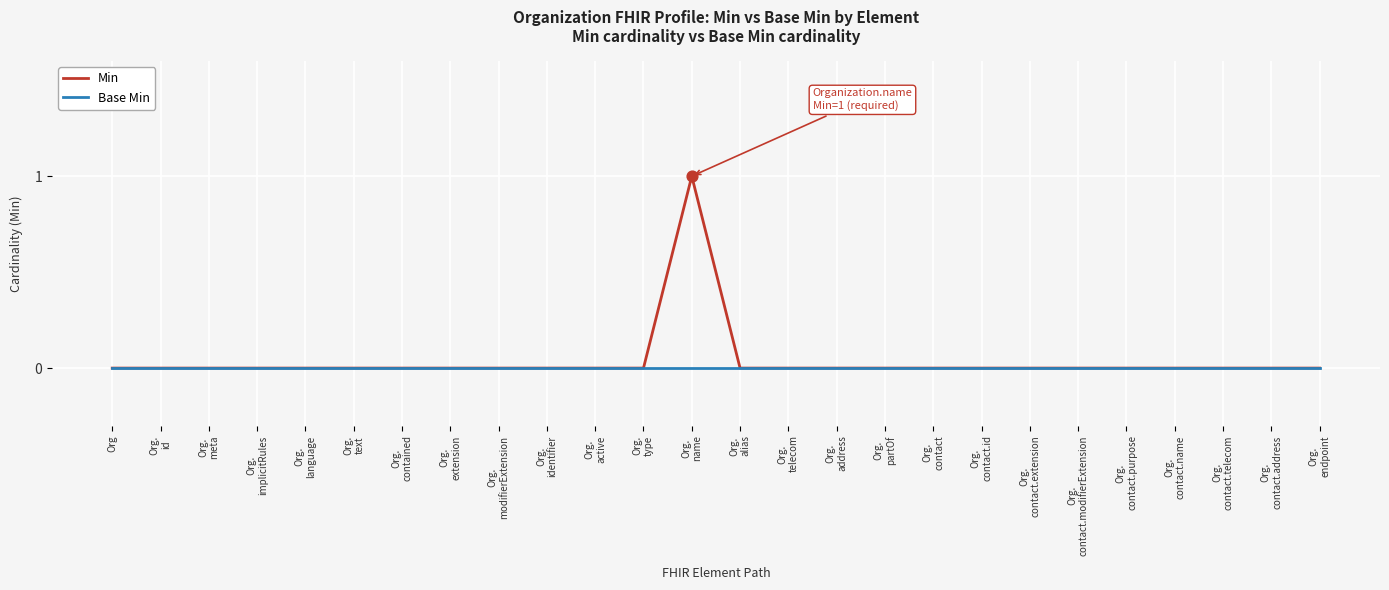

At which category is the sum across all series the highest?

Org.
name